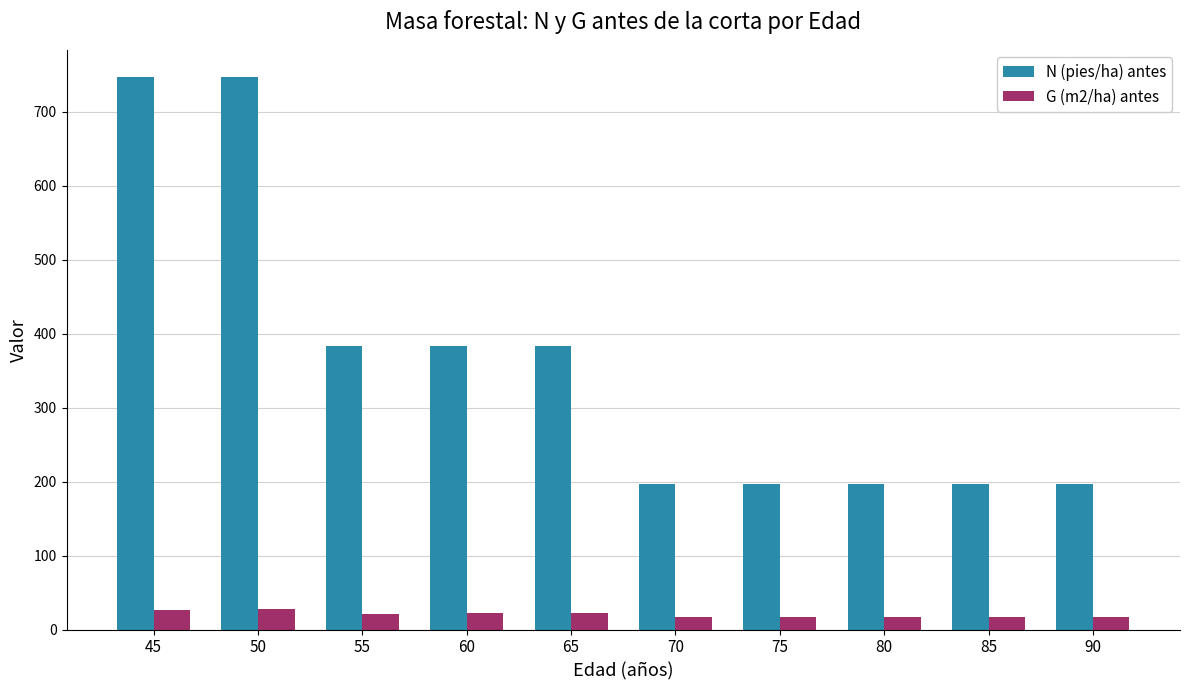

True or false: G (m2/ha) antes has a value of 17.5 at 90.

True